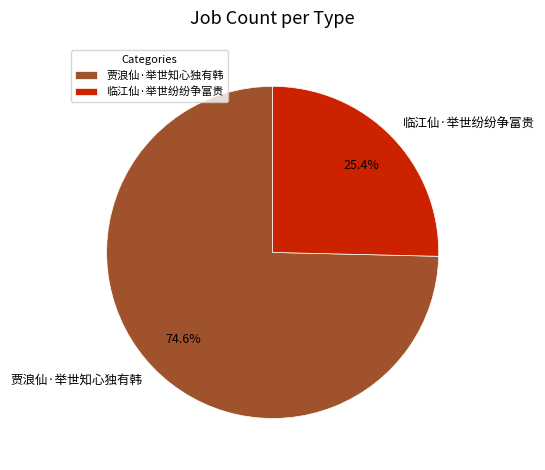

Which category has the biggest portion of the pie?

贾浪仙·举世知心独有韩